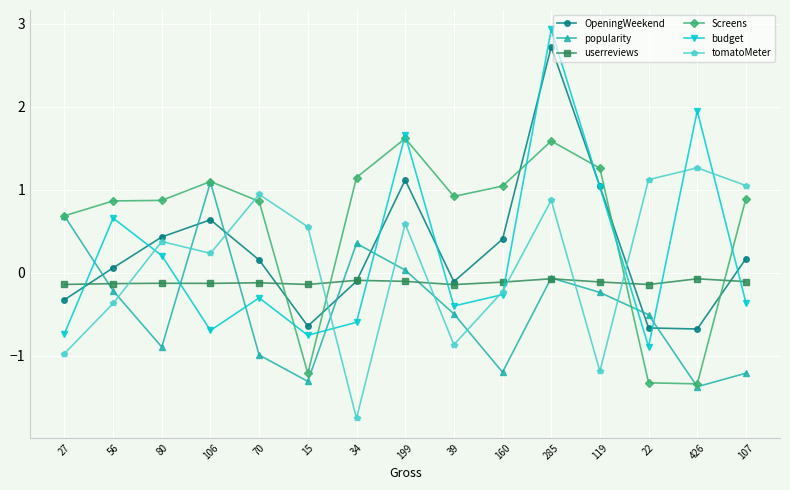

What is the greatest value displayed?

2.9